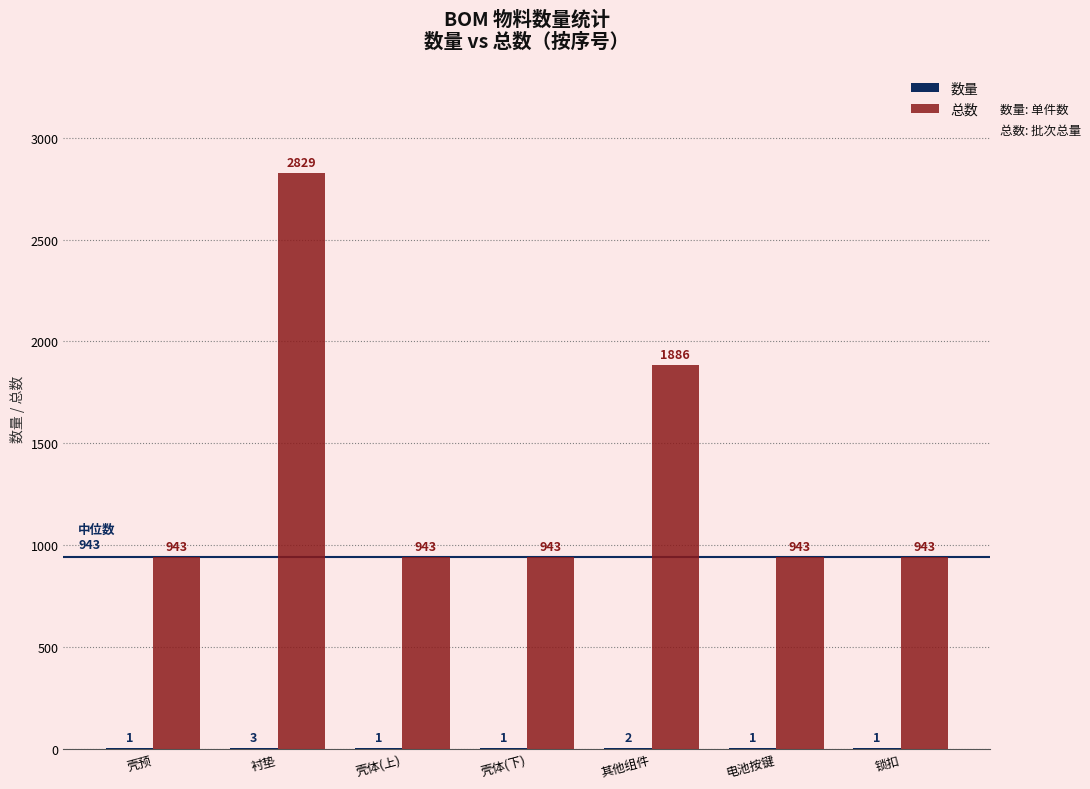

Which category has the highest value in the 总数 series?

衬垫